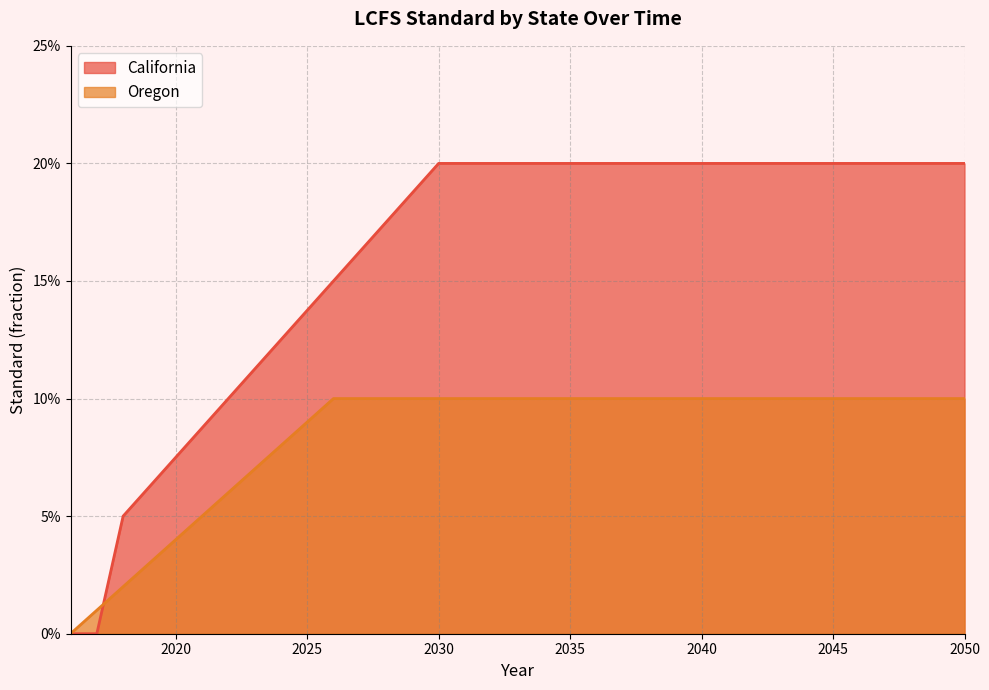

Which has a higher value, 2046 or 2038?

2046